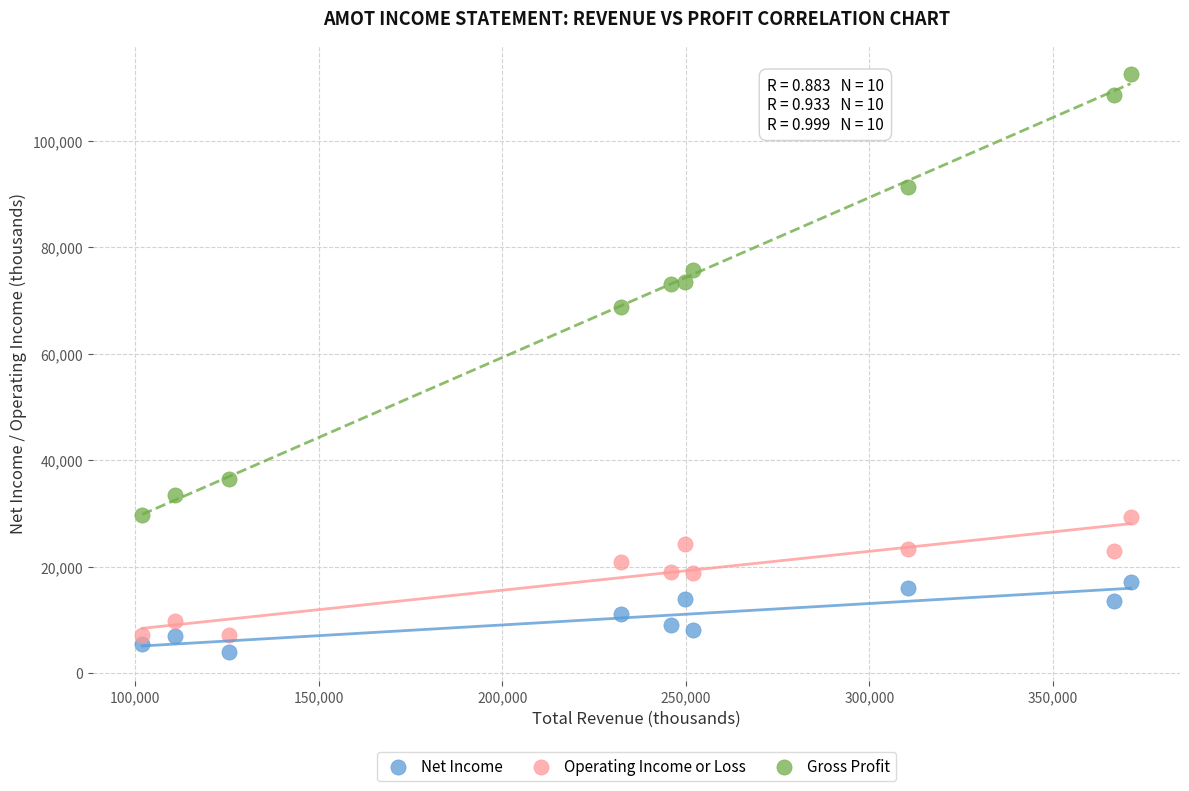

Across all data points, what is the range of Y values (max minus min)?

108600